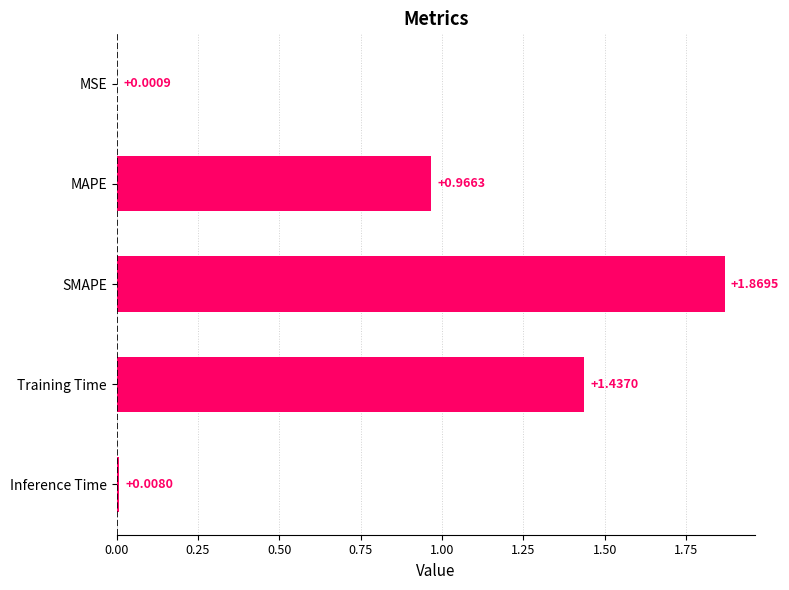

What is the average value?

0.9